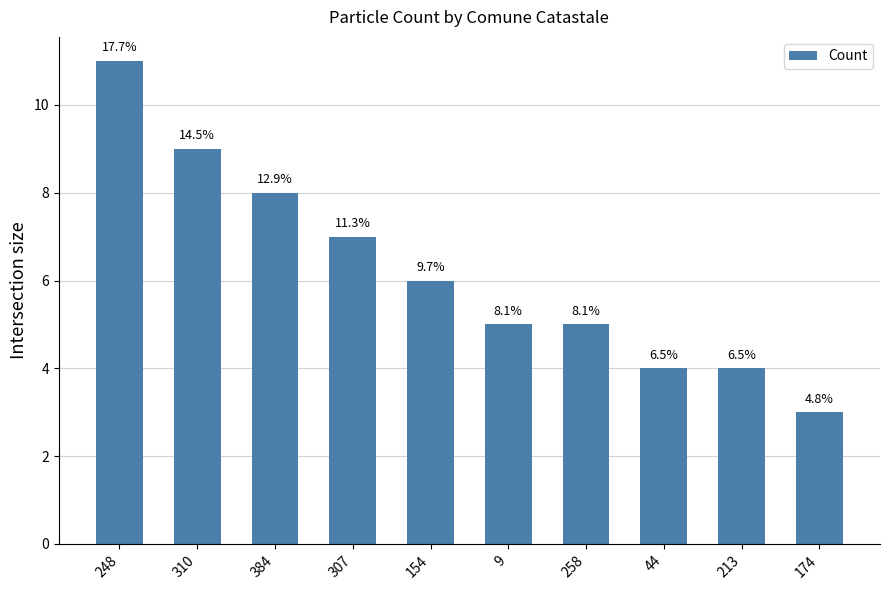

Between 174 and 310, which is larger?

310